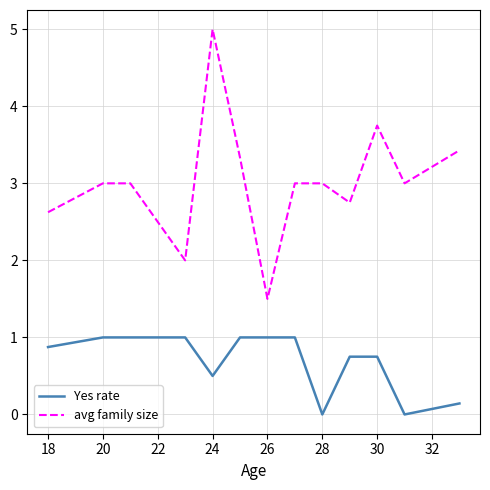

What is the difference between the maximum and minimum values in the Yes rate series?

1.0